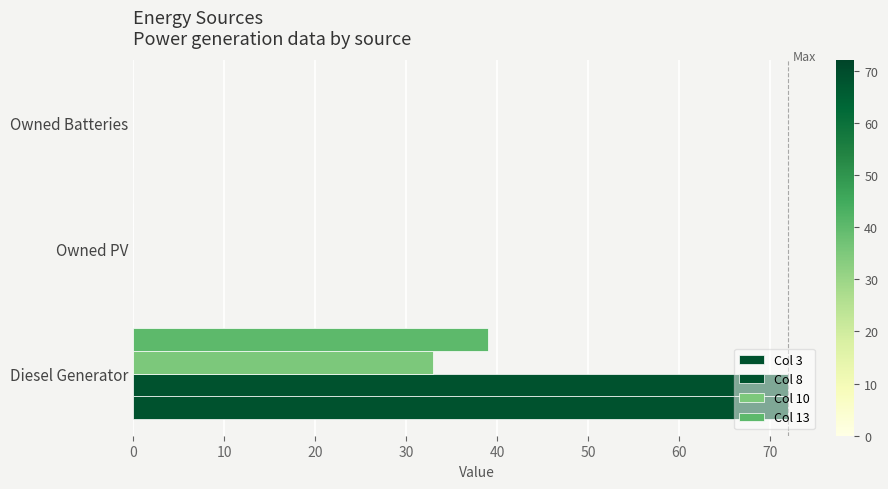

Count the number of data series in this chart.

4